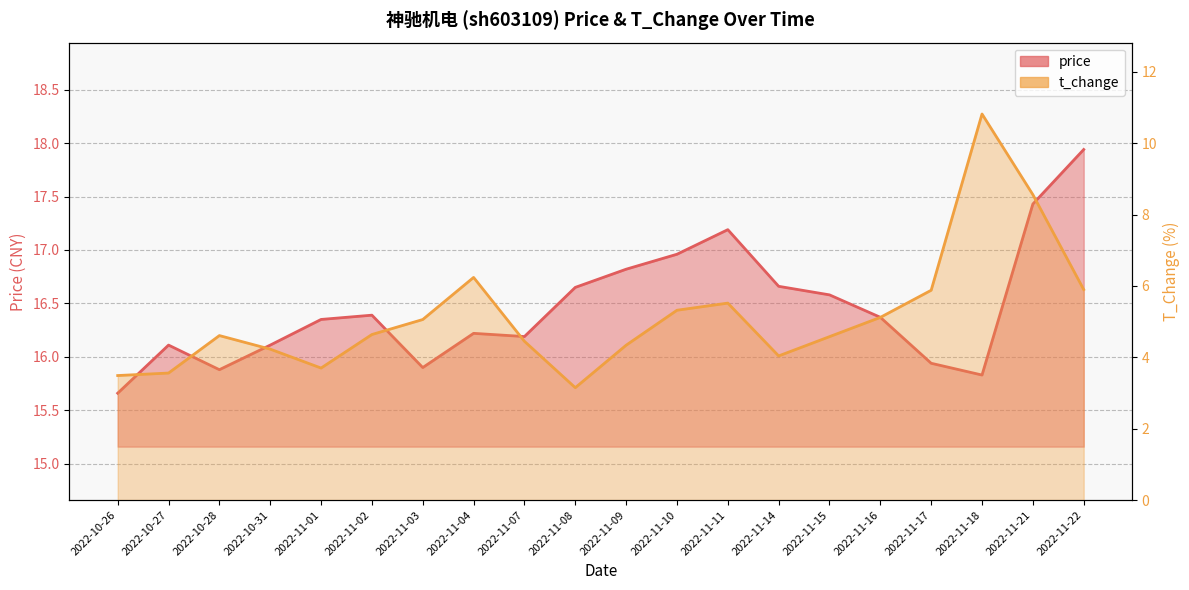

Does the chart display data point markers on the line(s)?

No